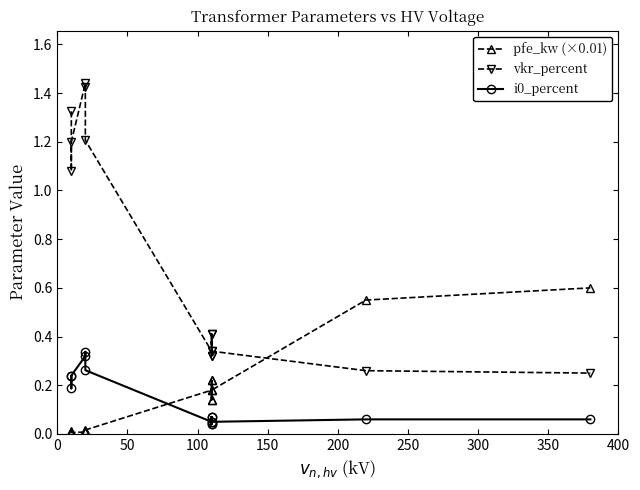

True or false: pfe_kw (×0.01) has more than 0 points higher than both neighbors.

True